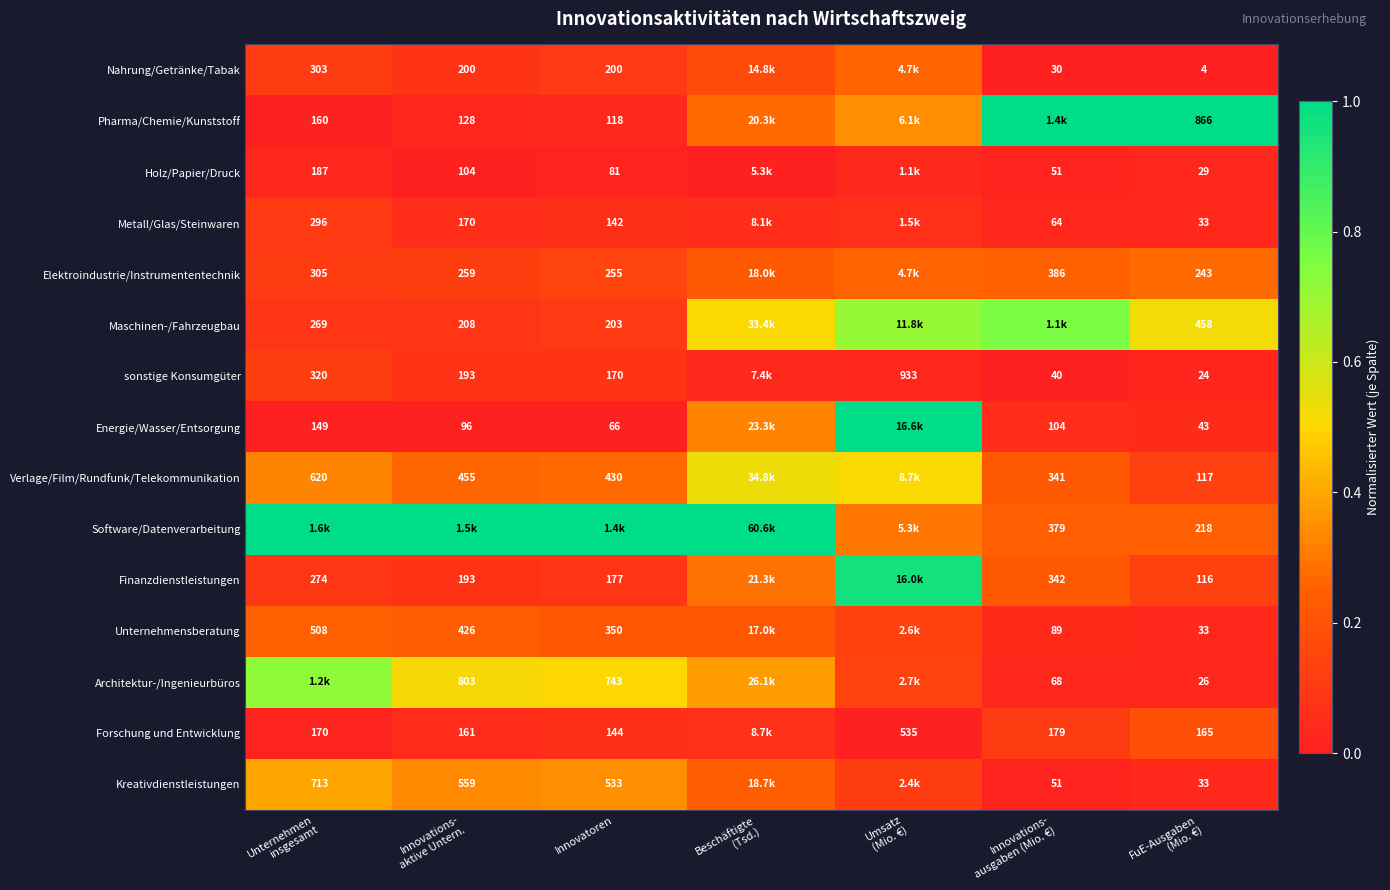

What is the approximate value of Finanzdienstleistungen at Unternehmen insgesamt?

0.1